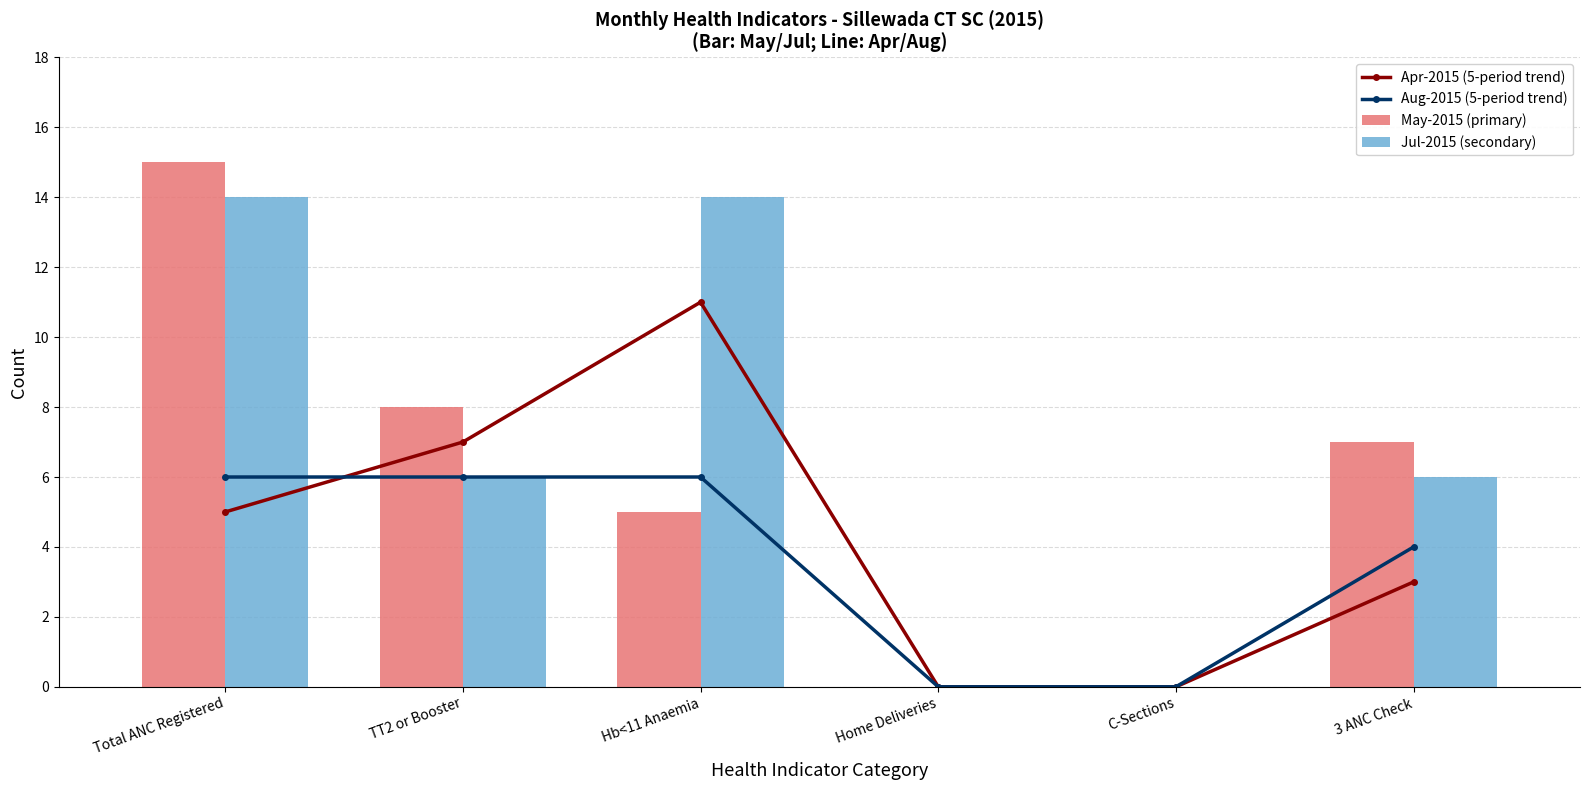

Between Total ANC Registered and 3 ANC Check, which series saw the biggest shift?

May-2015 (primary)